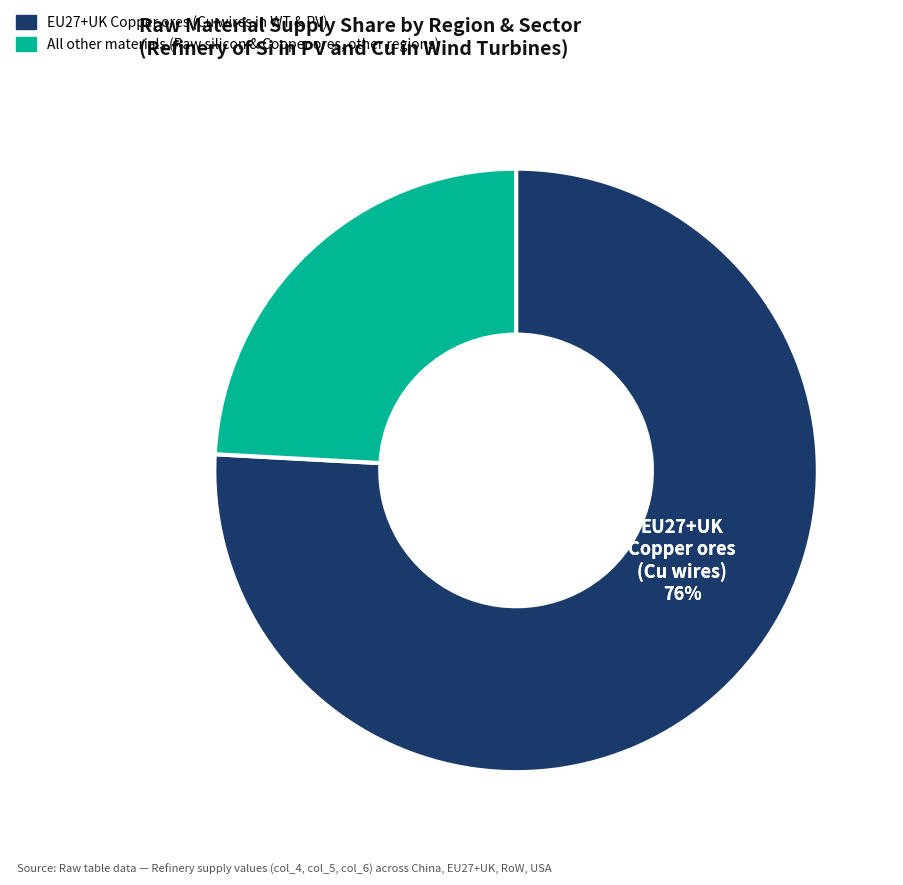

Is there any slice that represents more than half of the pie?

Yes